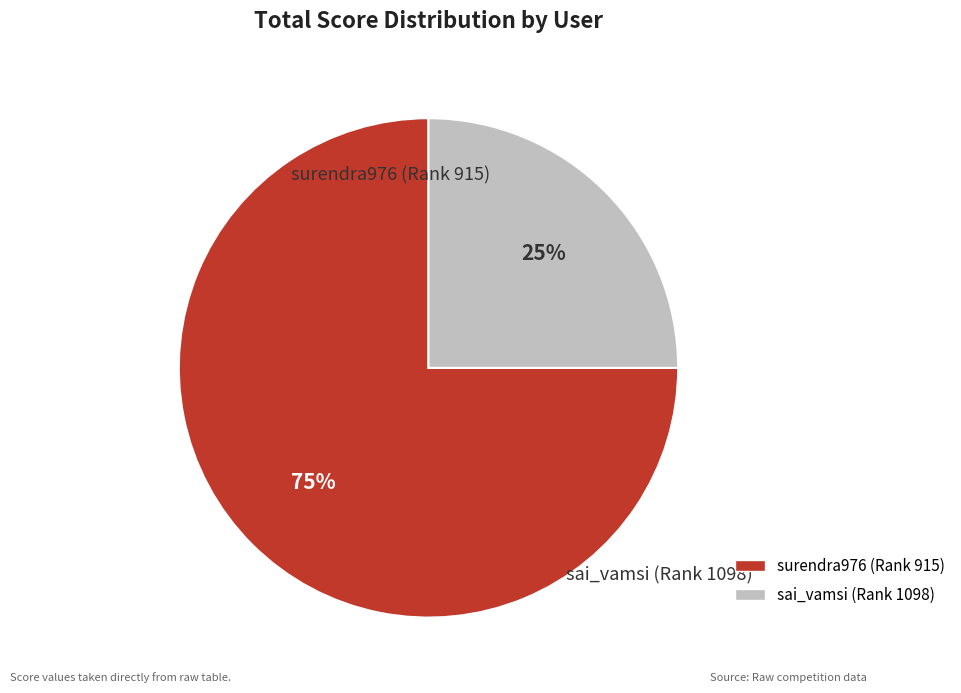

Do sai_vamsi (Rank 1098) and surendra976 (Rank 915) together represent more than half of the pie?

Yes